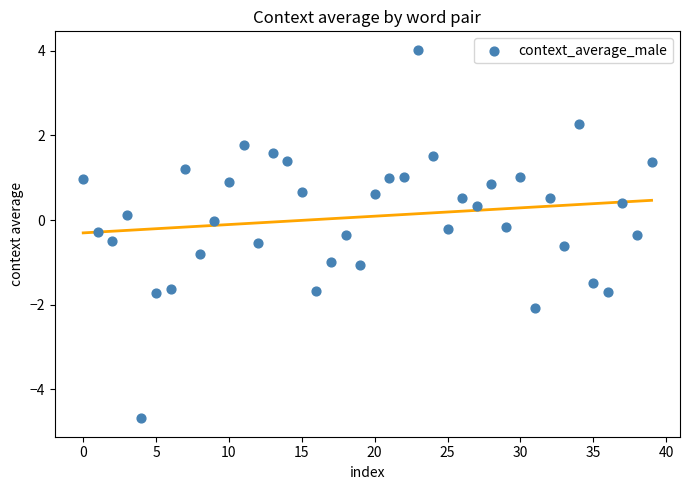

What is the range of Y values (max minus min)?

8.7